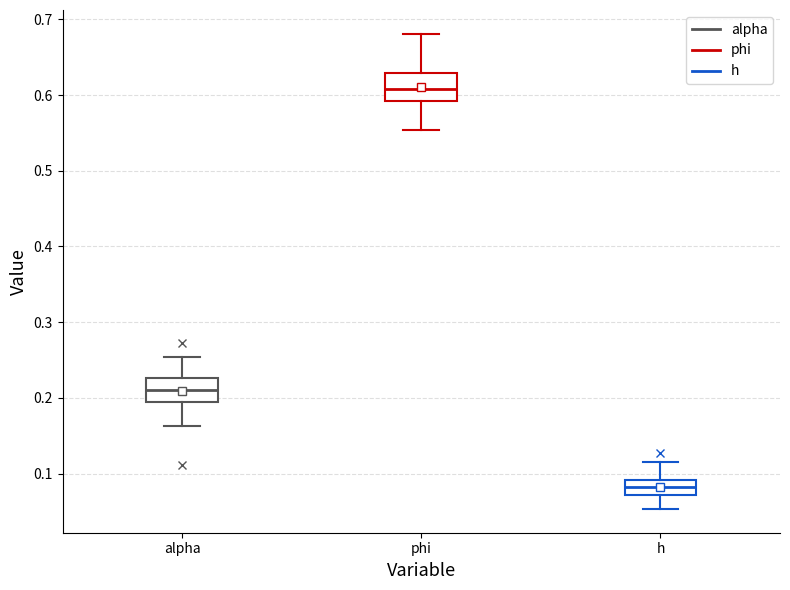

Where does the lower whisker of the box for phi end on the y-axis? The values are not printed on the chart, so give them approximately, as read against the axis.

0.55